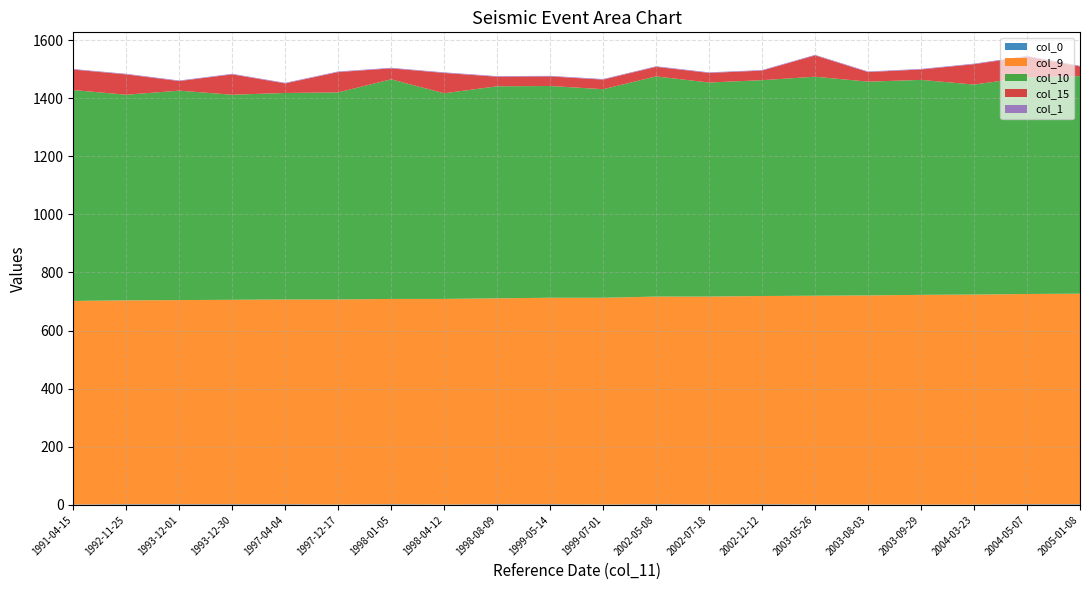

Reading left to right, extract all data points from this chart.

col_0: 1.0	2.0	2.0	2.0	2.0	1.0	2.0	1.0	2.0	2.0	1.0	2.0	1.0	2.0	1.0	1.0	1.0	1.0	2.0	2.0
col_9: 701.0	702.0	703.0	704.0	705.0	706.0	707.0	708.0	709.0	711.0	712.0	715.0	716.0	717.0	719.0	720.0	722.0	723.0	724.0	725.0
col_10: 726.0	708.0	721.0	706.0	711.0	713.0	756.0	708.0	730.0	729.0	718.0	758.0	737.0	743.0	754.0	736.0	740.0	723.0	746.0	749.0
col_15: 70.5	70.0	33.0	70.0	33.0	70.0	37.7	70.0	33.0	33.0	33.0	33.0	33.0	33.0	73.3	33.0	35.9	70.0	71.5	33.4
col_1: 2.0	2.0	2.0	2.0	2.0	2.0	2.0	2.0	2.0	2.0	2.0	2.0	2.0	2.0	2.0	2.0	2.0	2.0	2.0	2.0